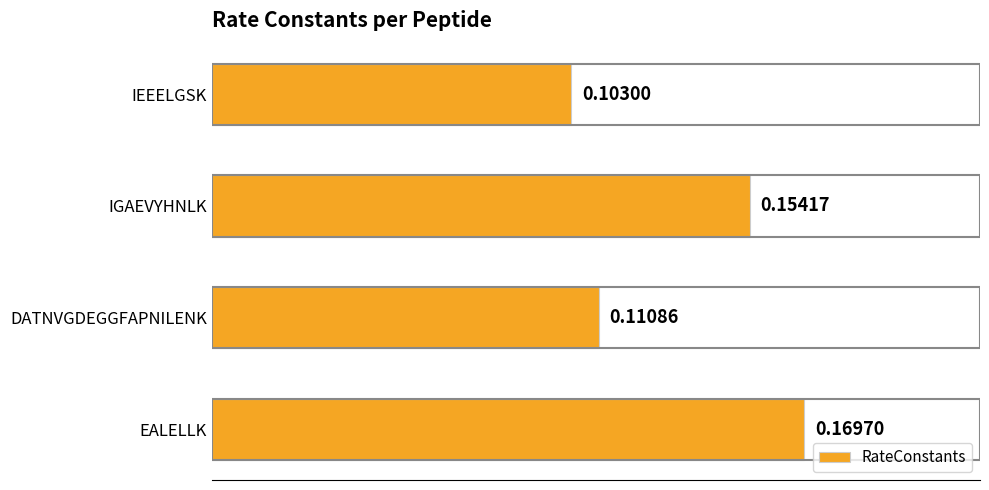

Does the chart contain any negative values?

No